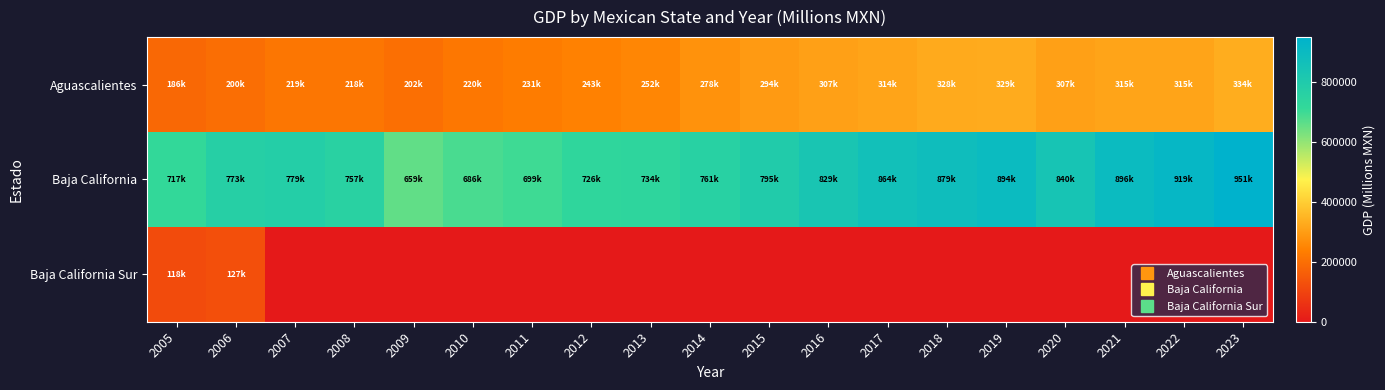

Which series has the largest total across all categories?

Baja California